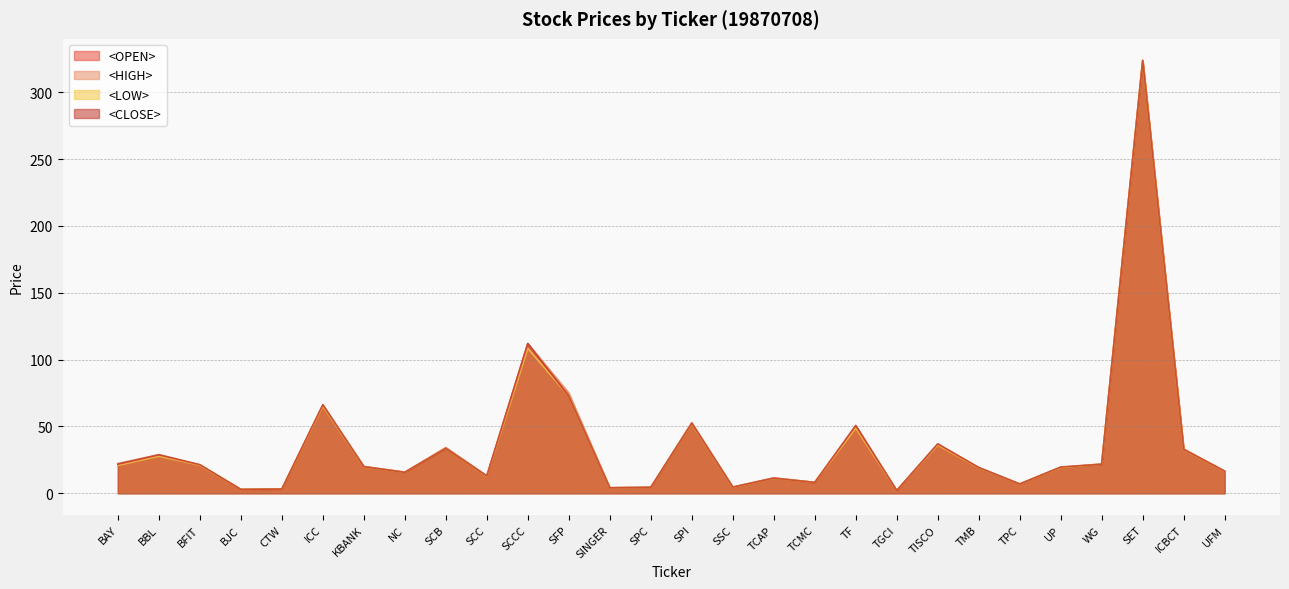

True or false: <HIGH> and <CLOSE> cross at least once.

False